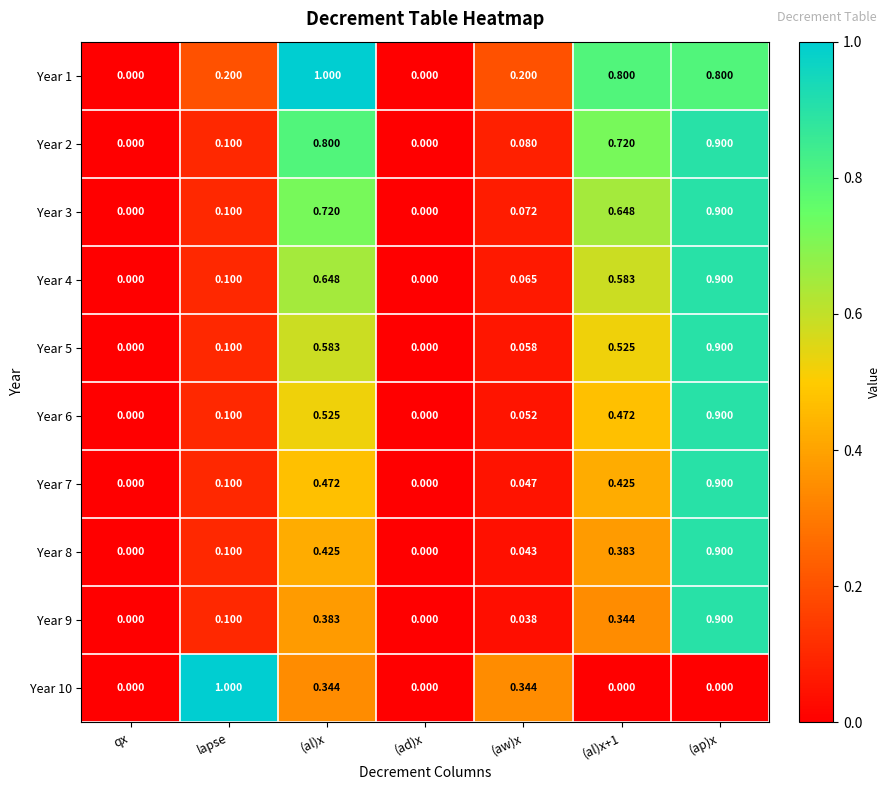

At which label does Year 3 reach its peak?

(ap)x